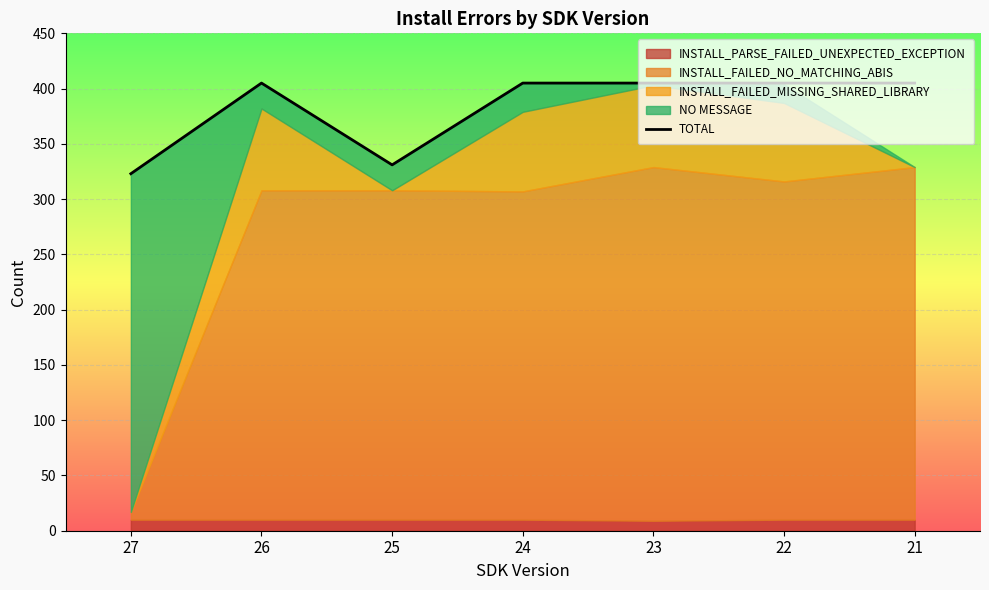

What is the average value?

383